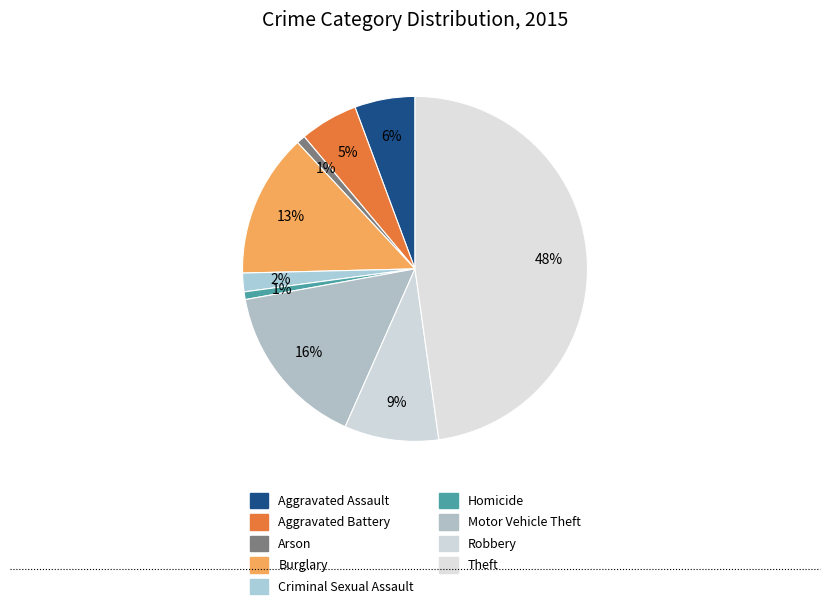

How many slices are in this pie chart?

9